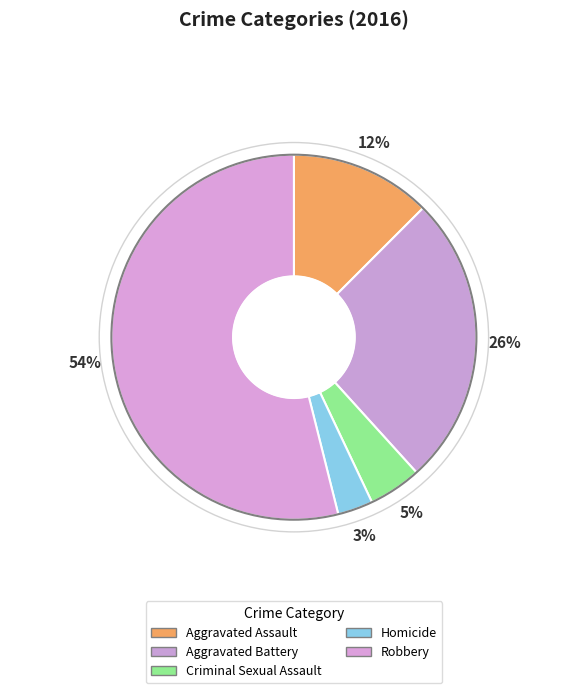

Rank the categories by value from highest to lowest.

Robbery, Aggravated Battery, Aggravated Assault, Criminal Sexual Assault, Homicide